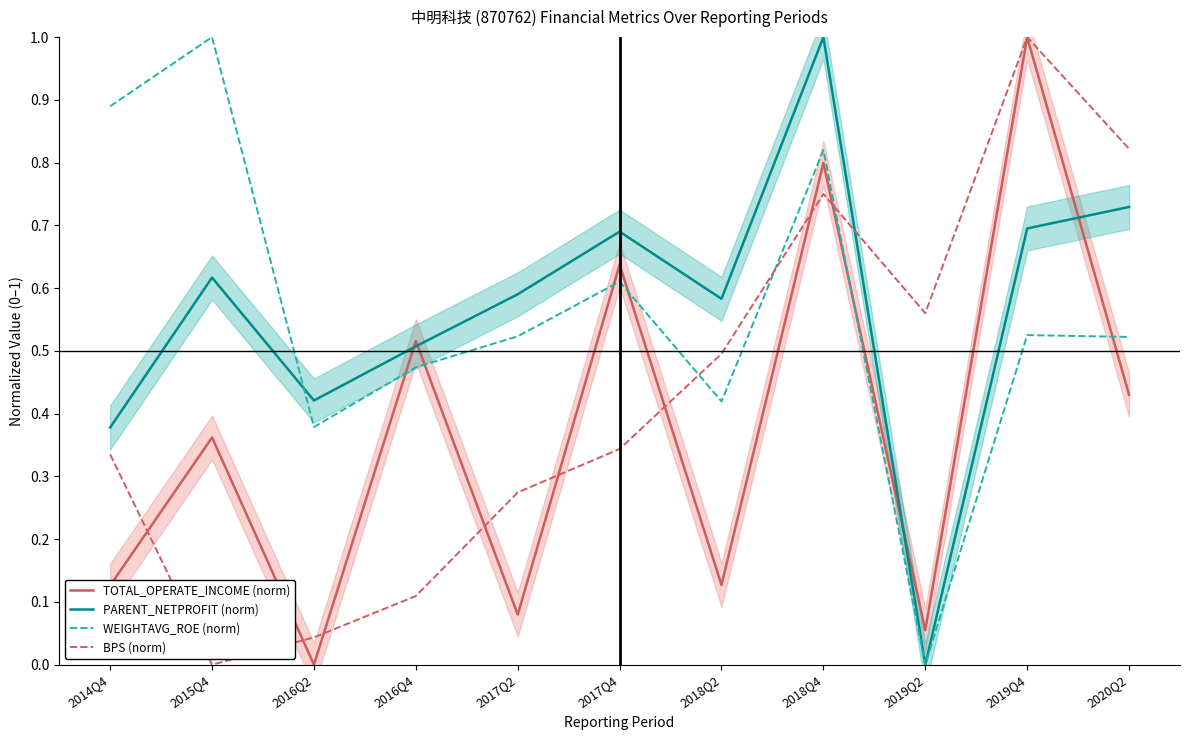

Which series has the largest range (max minus min)?

TOTAL_OPERATE_INCOME (norm)